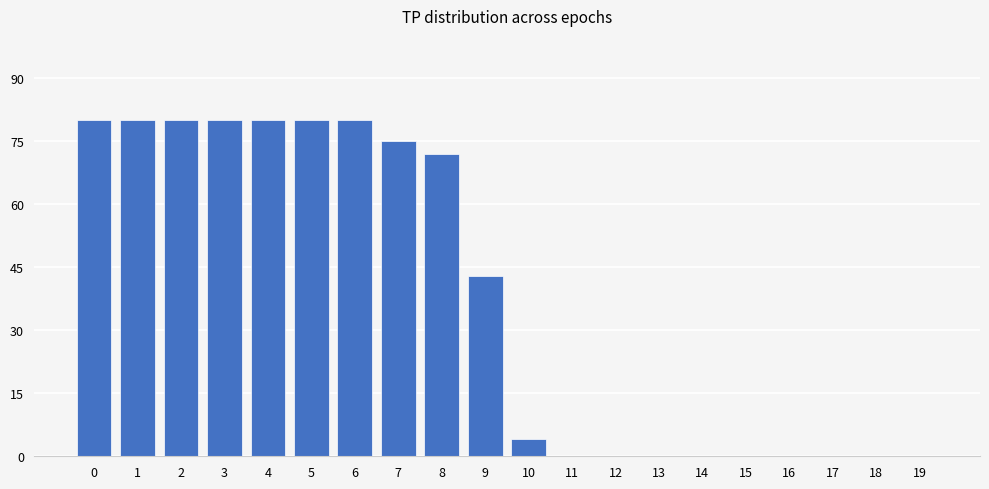

What is the maximum value shown in the chart?

80